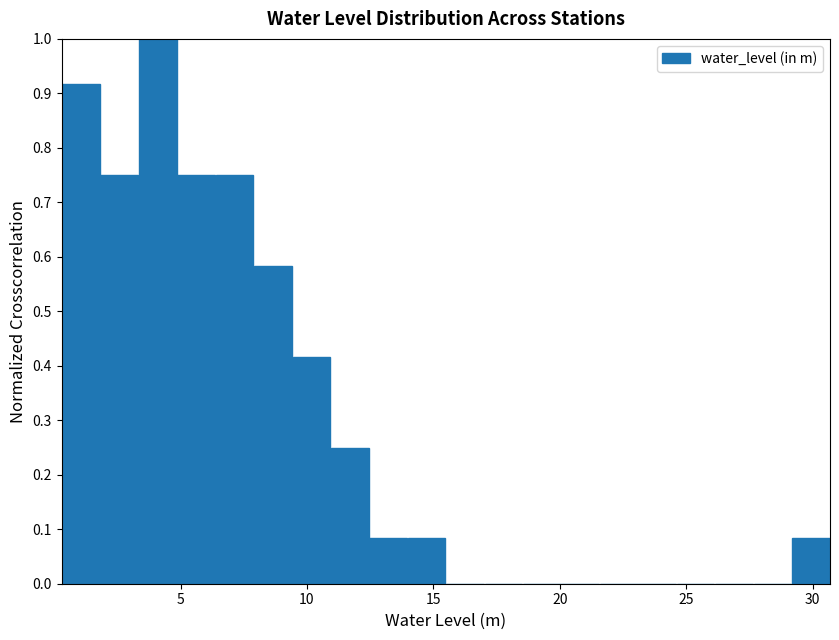

Around what value on the x-axis is the tallest bar? Give the approximate position of its centre, as read against the axis.

4.0